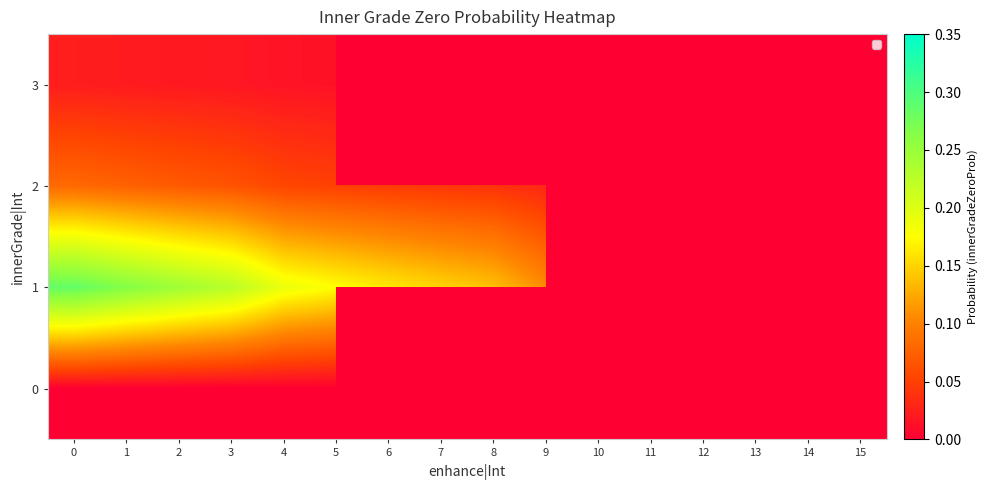

What is the sum of the 2 values at 8 and 3?

0.1